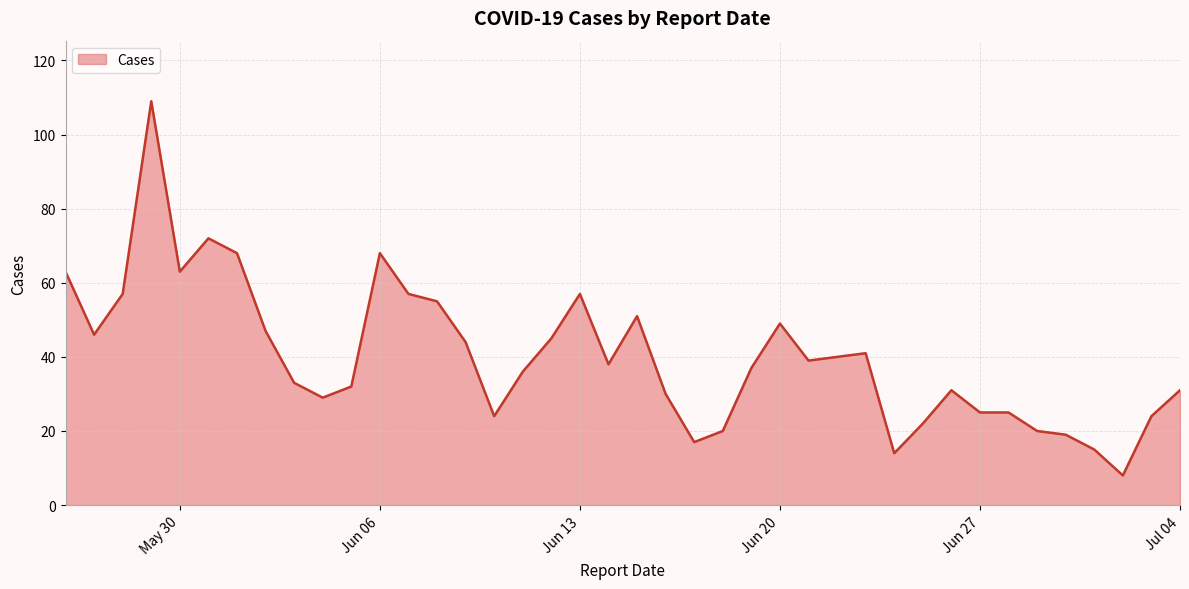

What is the greatest value displayed?

109